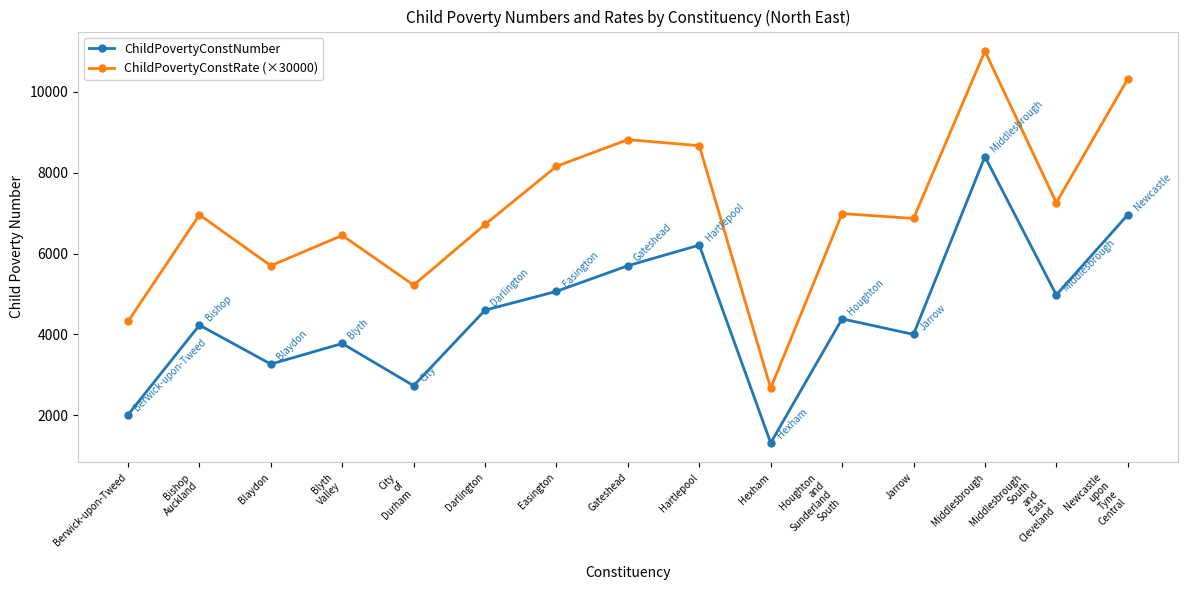

Between Jarrow and Middlesbrough
South
and
East
Cleveland, which series saw the biggest shift?

ChildPovertyConstNumber